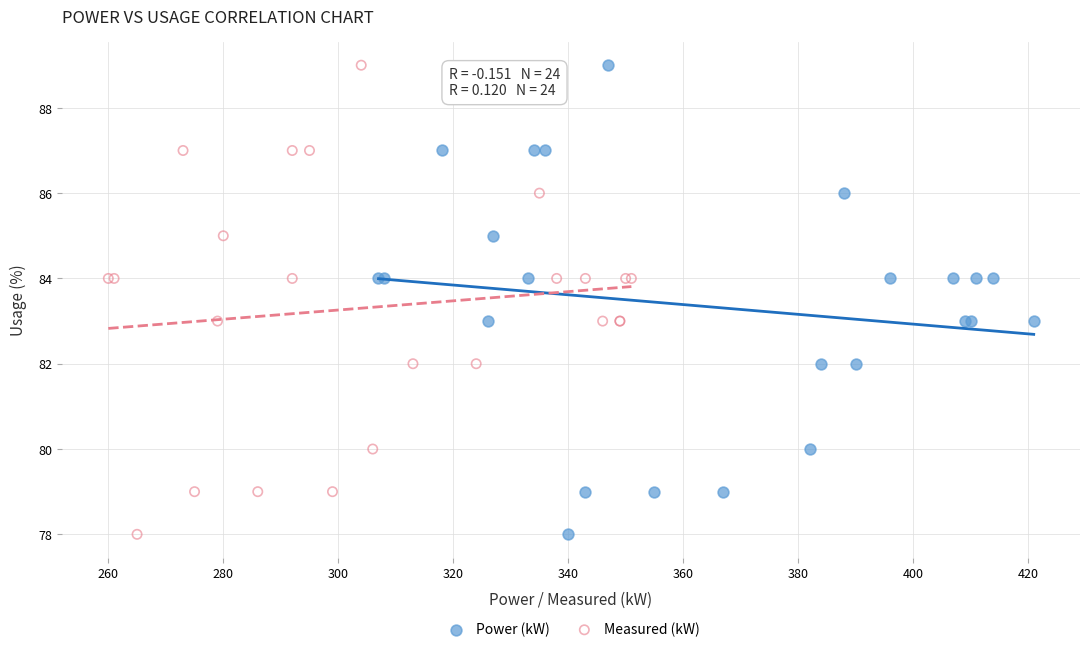

What are all the series names shown in the legend?

Power (kW), Measured (kW)